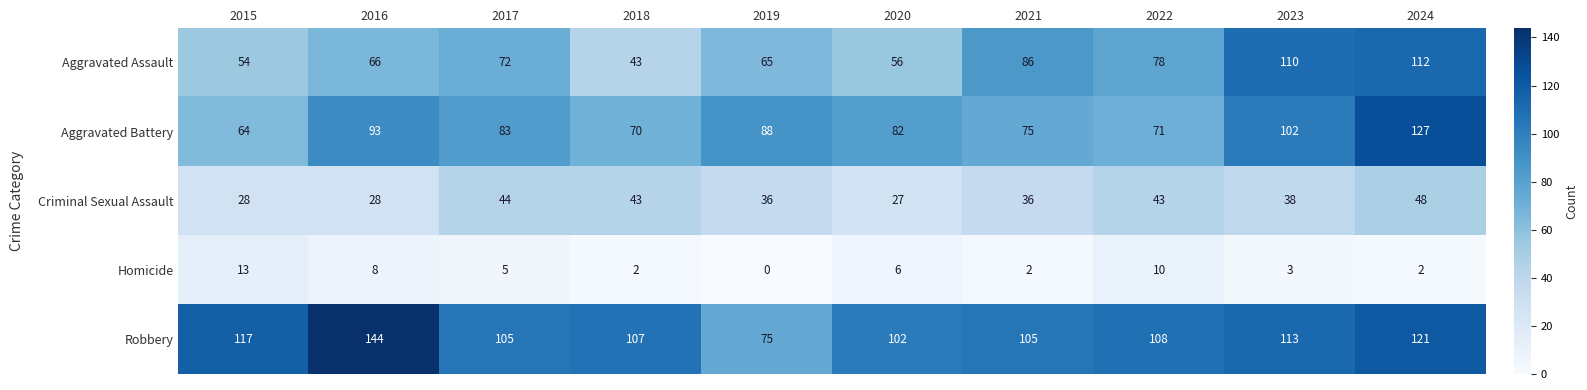

How many series are shown in this chart?

5